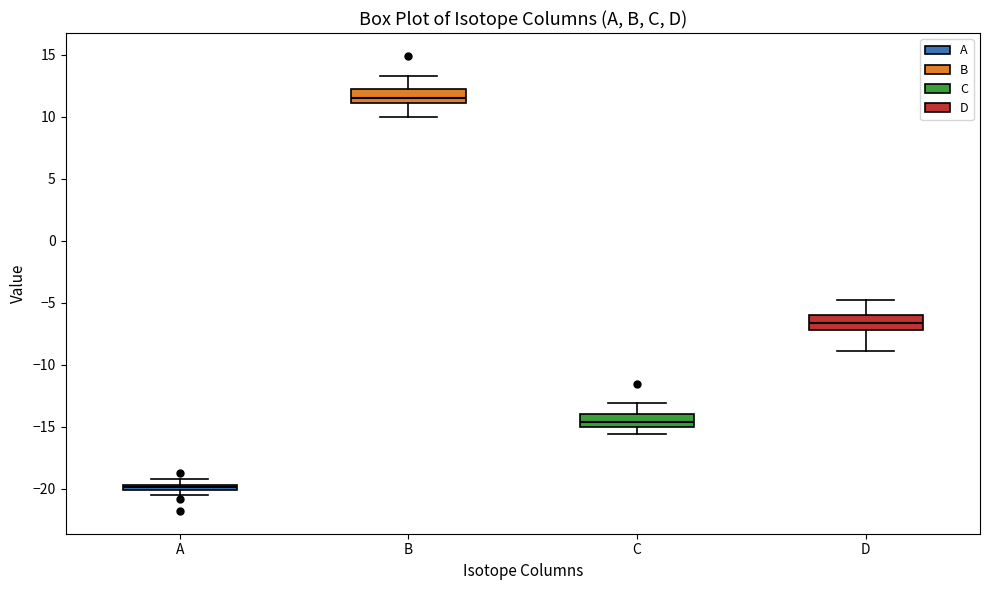

Where is the lower edge of the box for A on the y-axis? The values are not printed on the chart, so give them approximately, as read against the axis.

-20.0